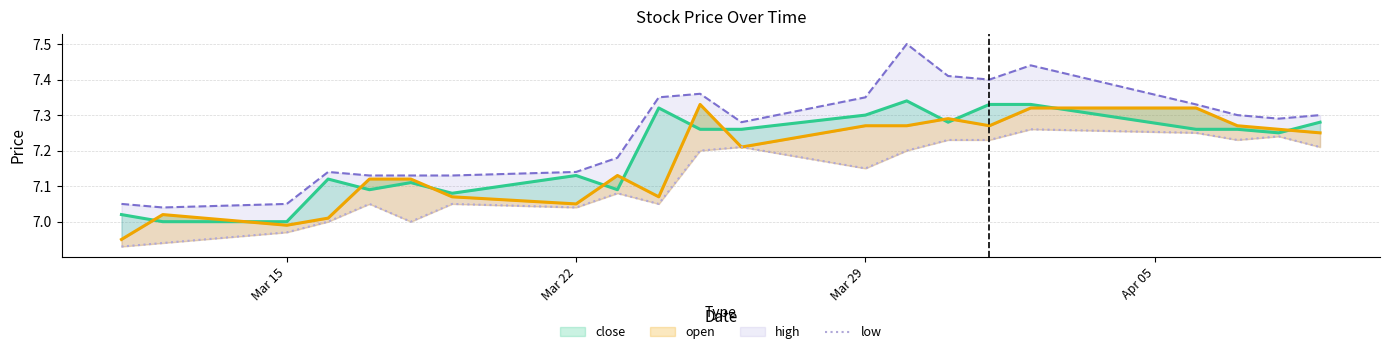

What is the difference between the maximum and minimum values?

0.3